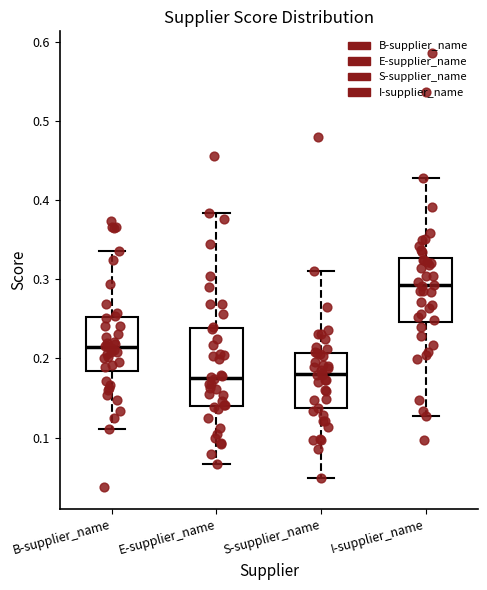

Reading left to right, transcribe this box plot: for each box, give where its median line is, the range the box spans, and where its two whiskers end, as read against the y-axis. The values are not printed on the chart, so give them approximately, as read against the axis.

B-supplier_name: median 0.21, box 0.18 to 0.25, whiskers 0.11 to 0.34
E-supplier_name: median 0.18, box 0.14 to 0.24, whiskers 0.07 to 0.38
S-supplier_name: median 0.18, box 0.14 to 0.21, whiskers 0.05 to 0.31
I-supplier_name: median 0.29, box 0.25 to 0.33, whiskers 0.13 to 0.43